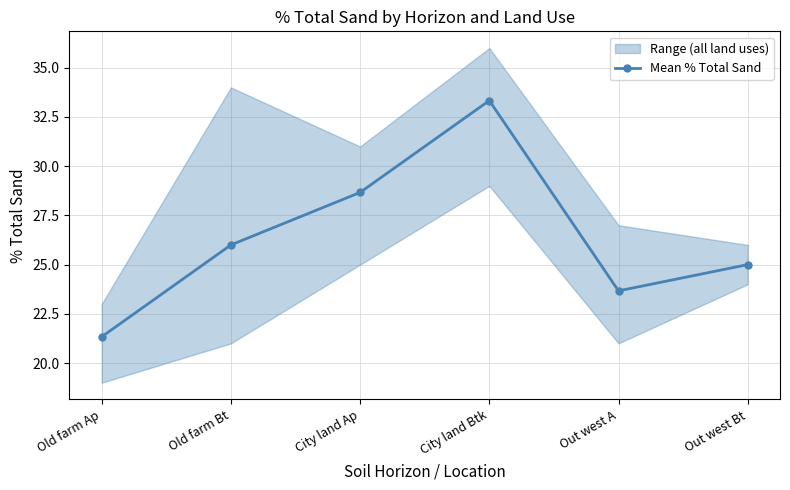

What is the value of the 5th point from the left?

23.7